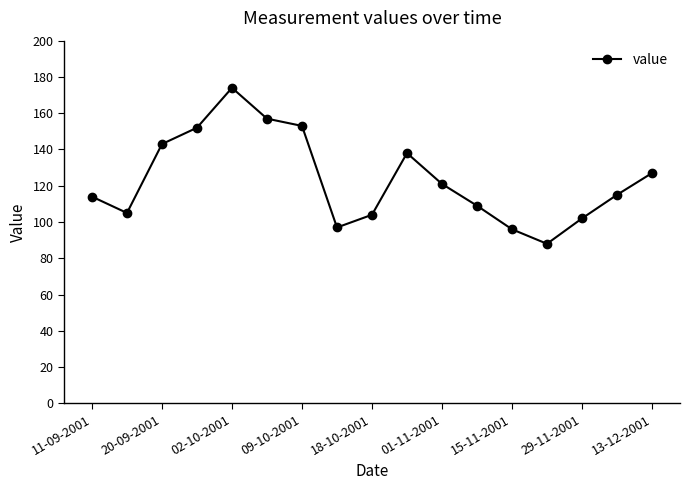

Reading right to left, extract all data points from this chart.

127	115	102	88	96	109	121	138	104	97	153	157	174	152	143	105	114